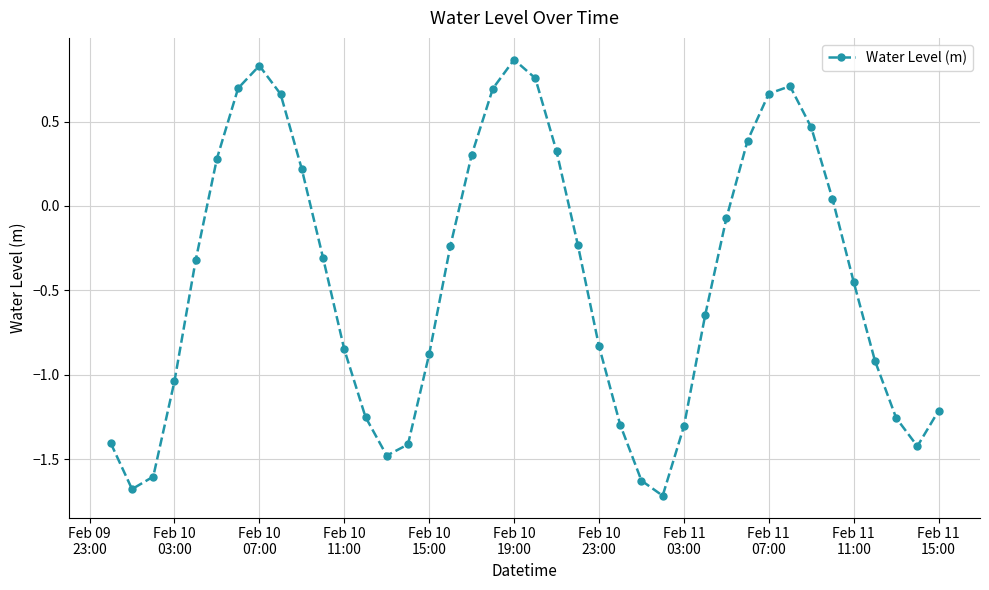

How many interior local peaks (higher than both neighbors) does the data have?

3